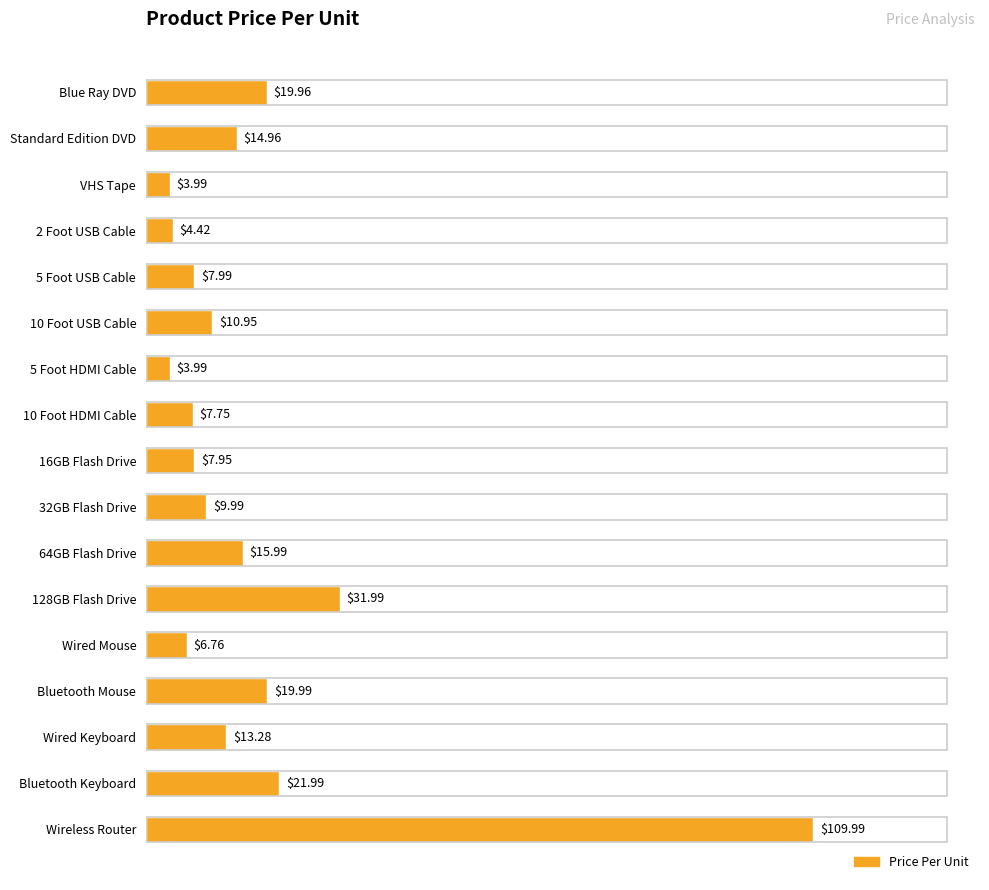

What is the ratio of the value at 64GB Flash Drive to the value at 16GB Flash Drive?

2.0